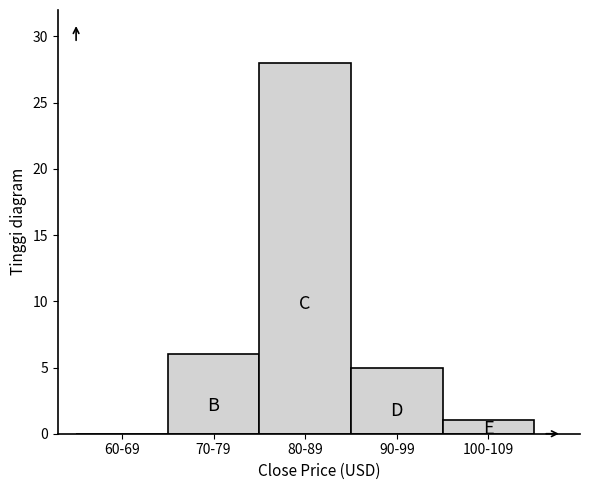

Reading right to left, transcribe all the data shown in this chart.

100-109=1	90-99=5	80-89=28	70-79=6	60-69=0